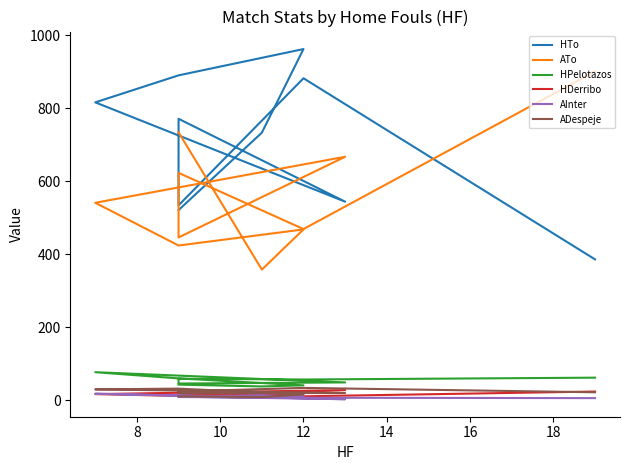

Reading right to left, what are all the values shown in this chart?

HTo: 521	733	962	890	816	544	771	534	882	386
ATo: 734	358	468	424	541	667	446	623	469	901
HPelotazos: 43	38	41	60	77	49	46	59	57	62
HDerribo: 14	11	21	12	17	28	10	25	11	24
AInter: 10	14	10	13	18	3	10	9	7	6
ADespeje: 11	9	16	32	30	20	20	24	34	22